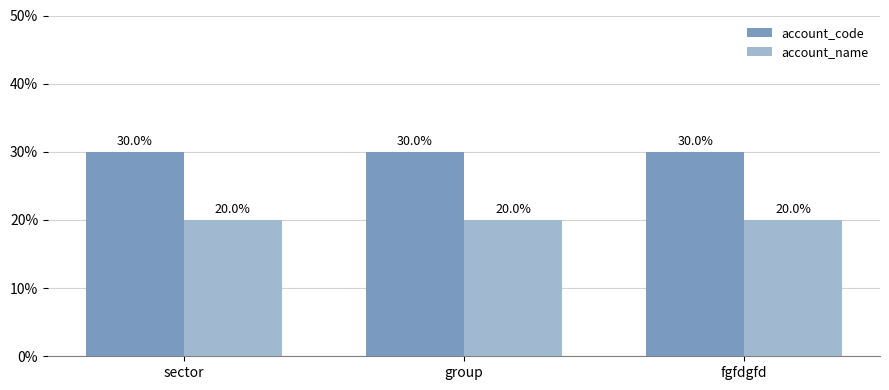

What are all the series names shown in the legend?

account_code, account_name